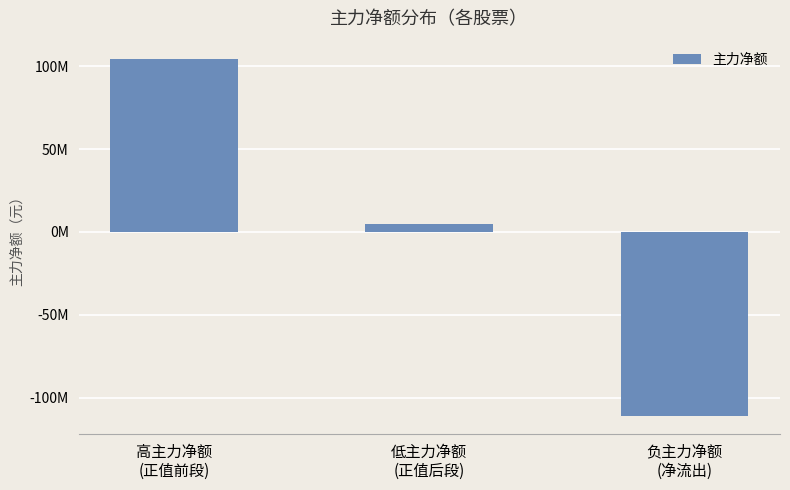

What is the smallest value displayed?

-110931280